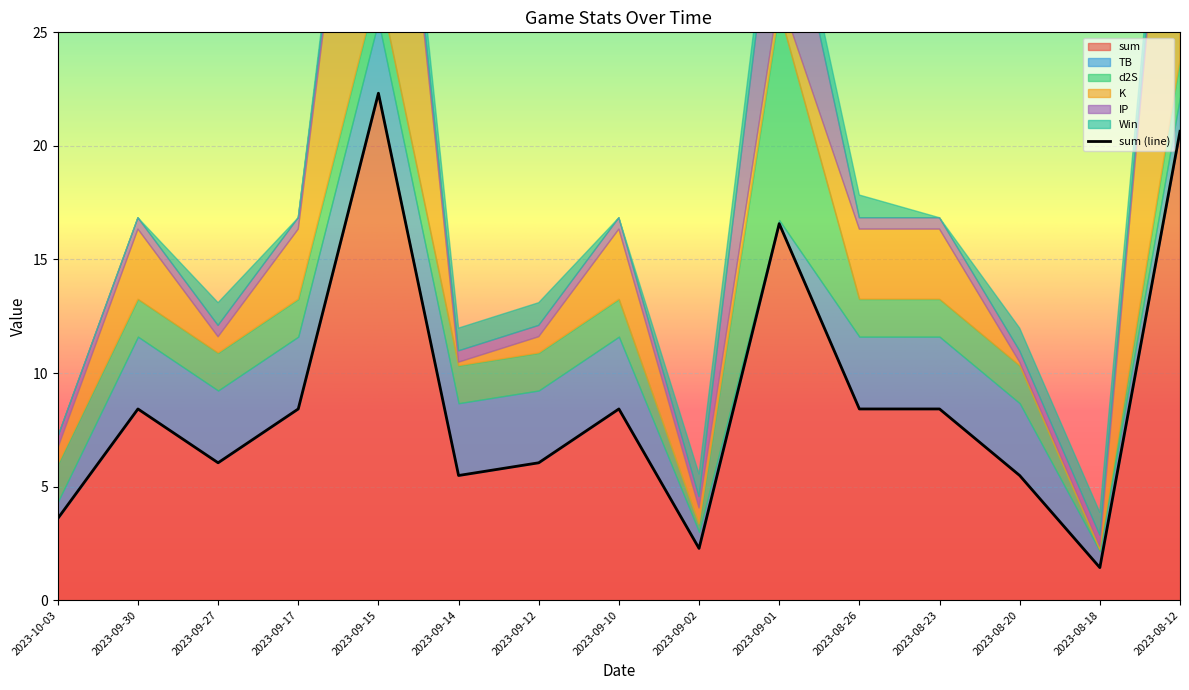

Rank the series at 2023-09-30 from lowest to highest value.

Win, IP, d2S, K, TB, sum